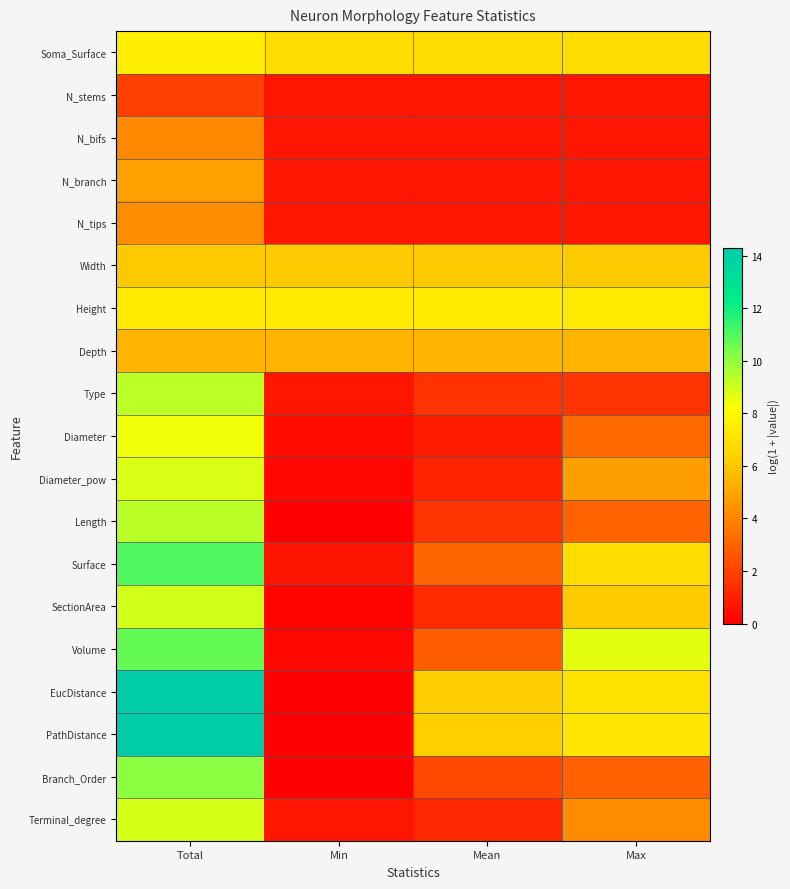

What is the maximum value shown in the chart?

14.3